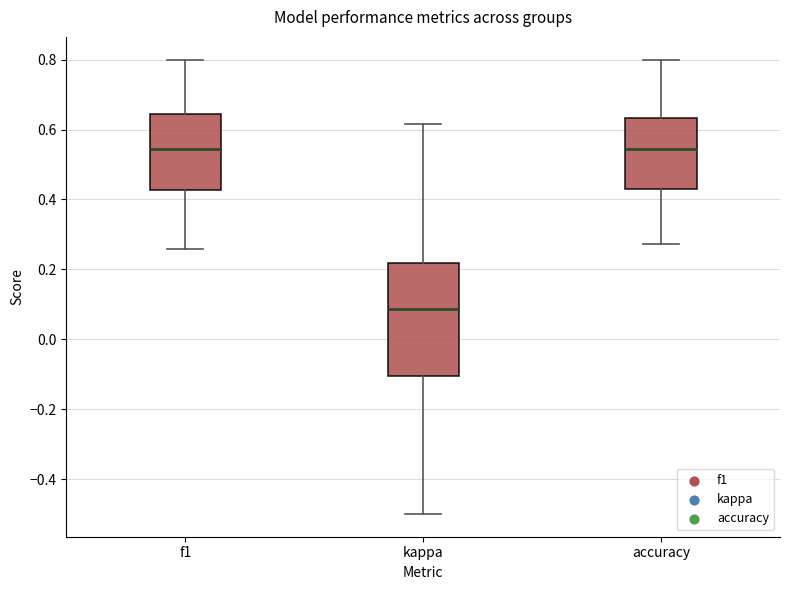

Where does the lower whisker of the box for f1 end on the y-axis? The values are not printed on the chart, so give them approximately, as read against the axis.

0.26